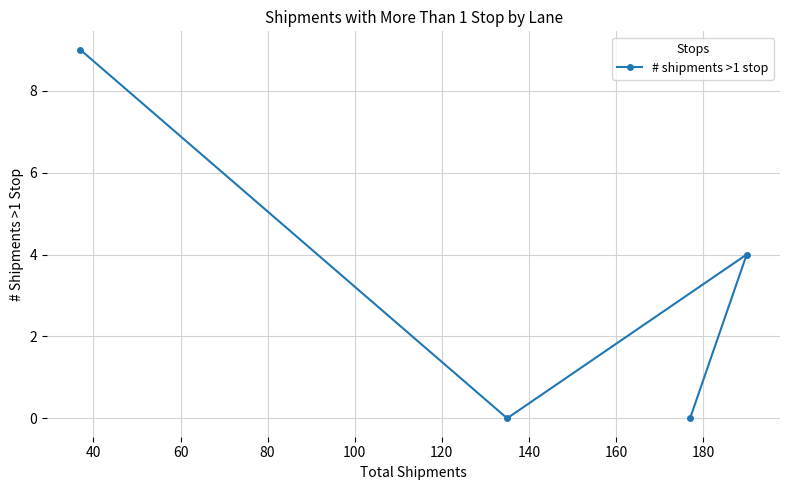

What is the difference between the maximum and minimum values?

9